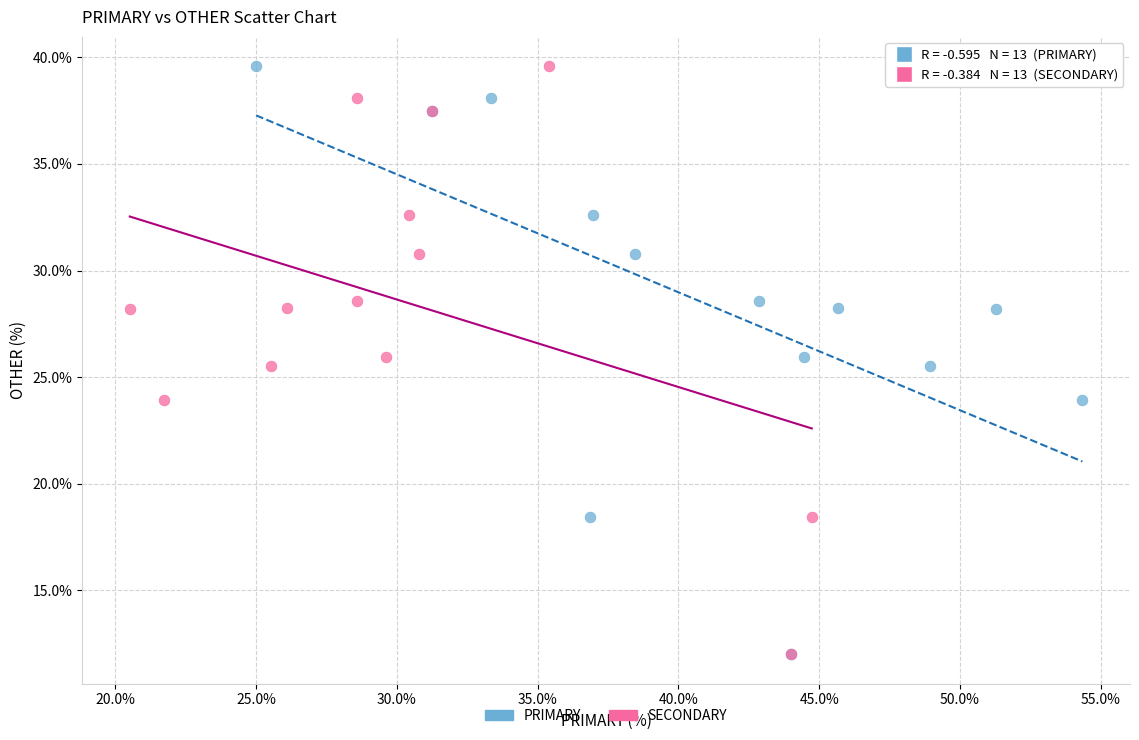

What are all the series names shown in the legend?

PRIMARY, SECONDARY